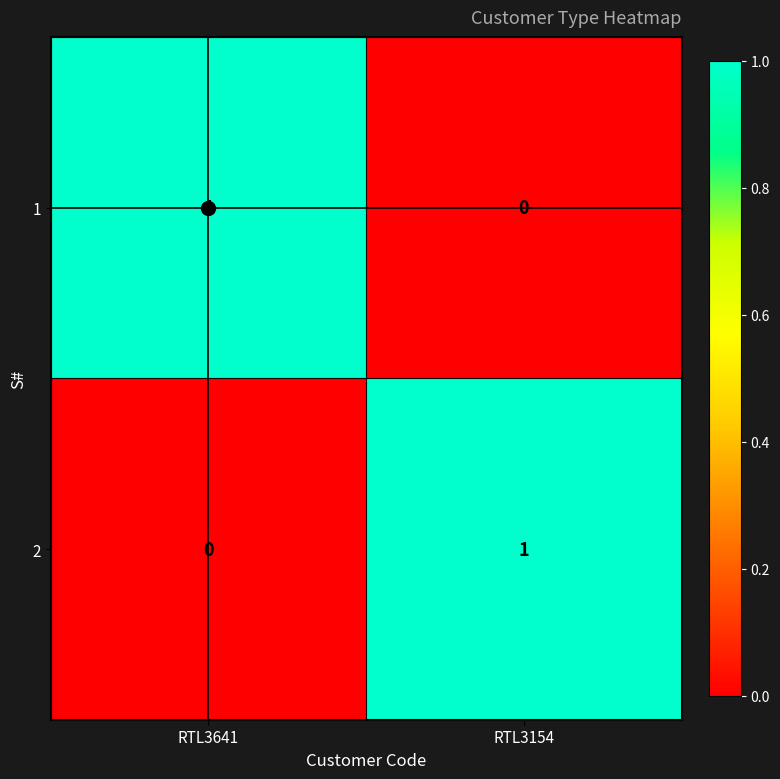

How many series are shown in this chart?

2